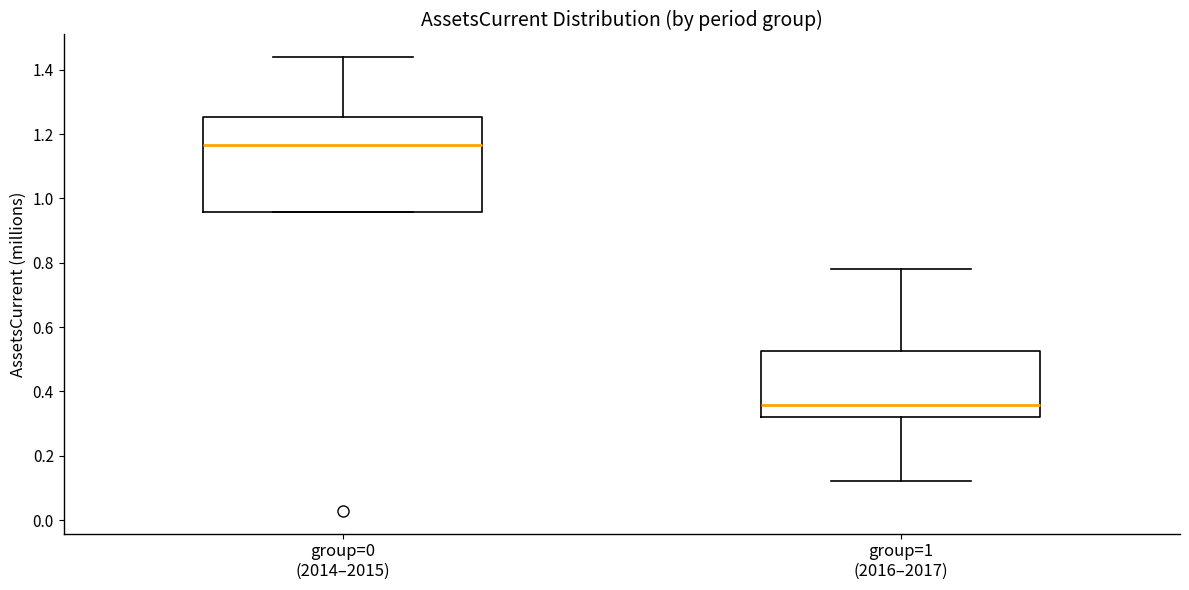

Where is the lower edge of the box for group=0 (2014–2015) on the y-axis? The values are not printed on the chart, so give them approximately, as read against the axis.

0.96